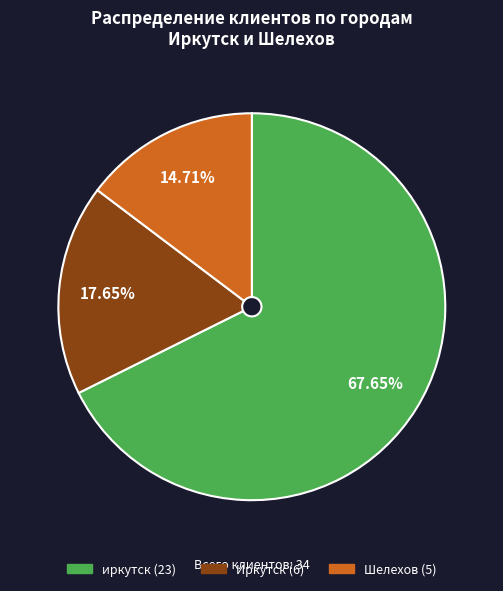

How many segments does this pie chart have?

3